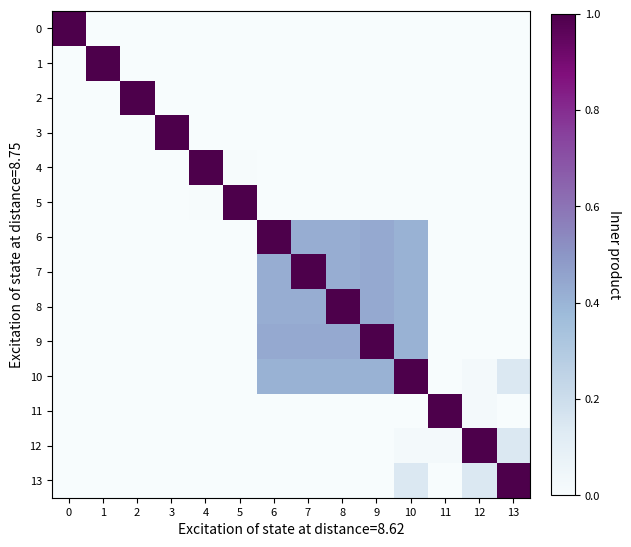

Which series has the largest total across all categories?

10